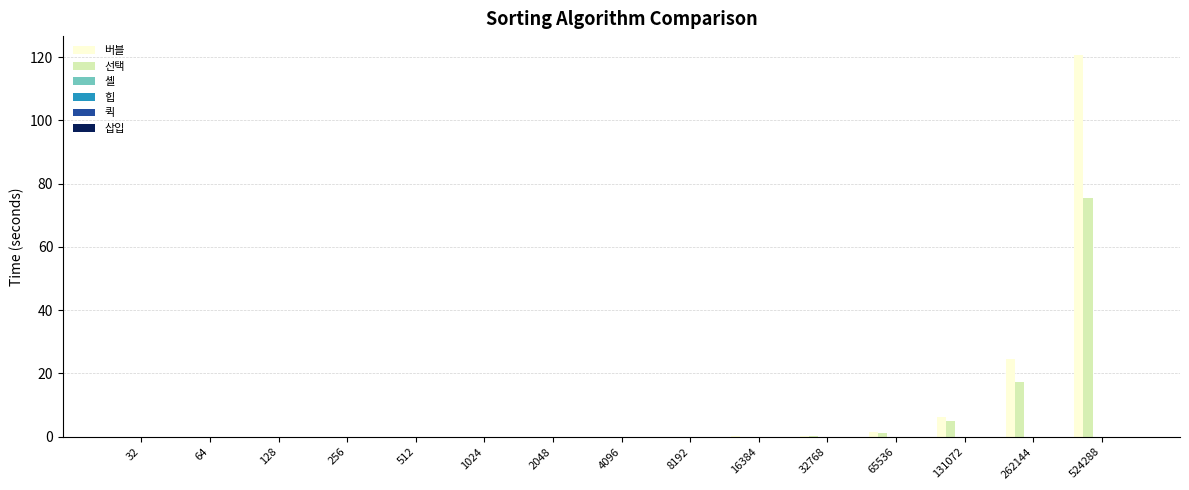

Where is 버블 nearest to the value 60?

262144